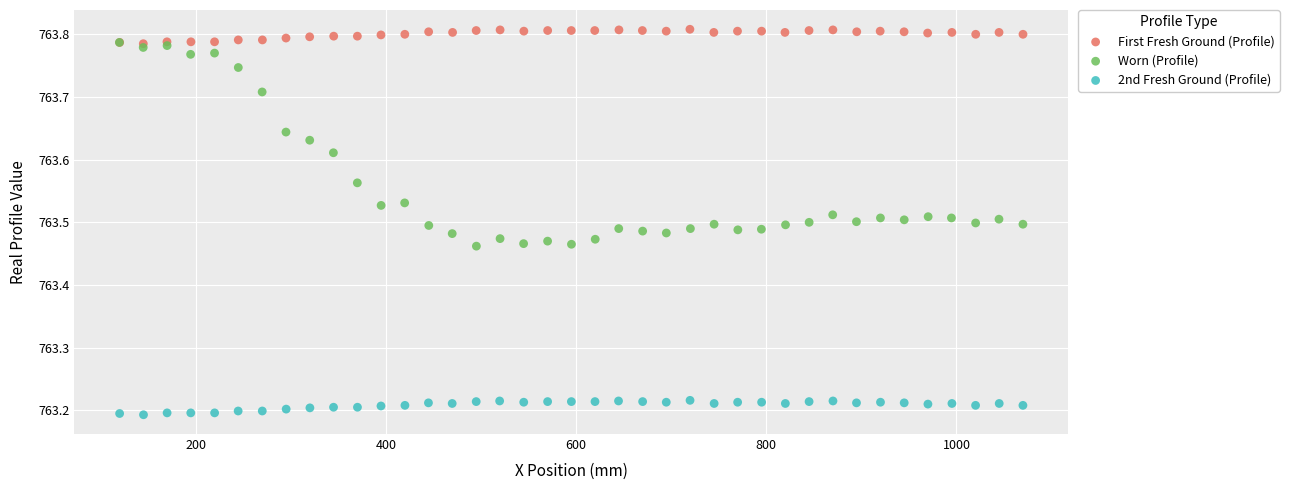

Which series has the widest spread of Y values?

Worn (Profile)